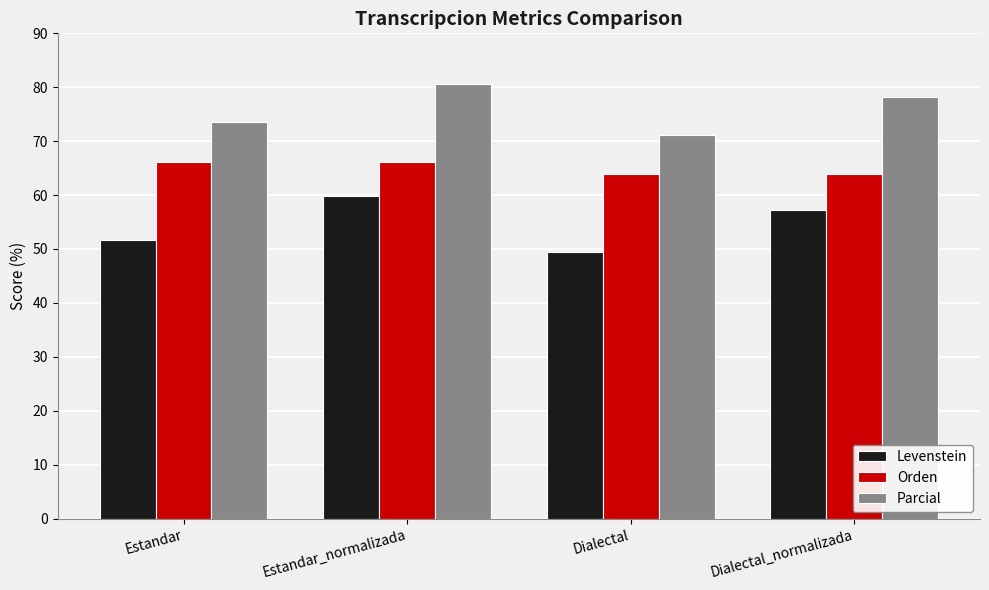

What is the sum of the Levenstein values at Estandar and Dialectal_normalizada?

109.0